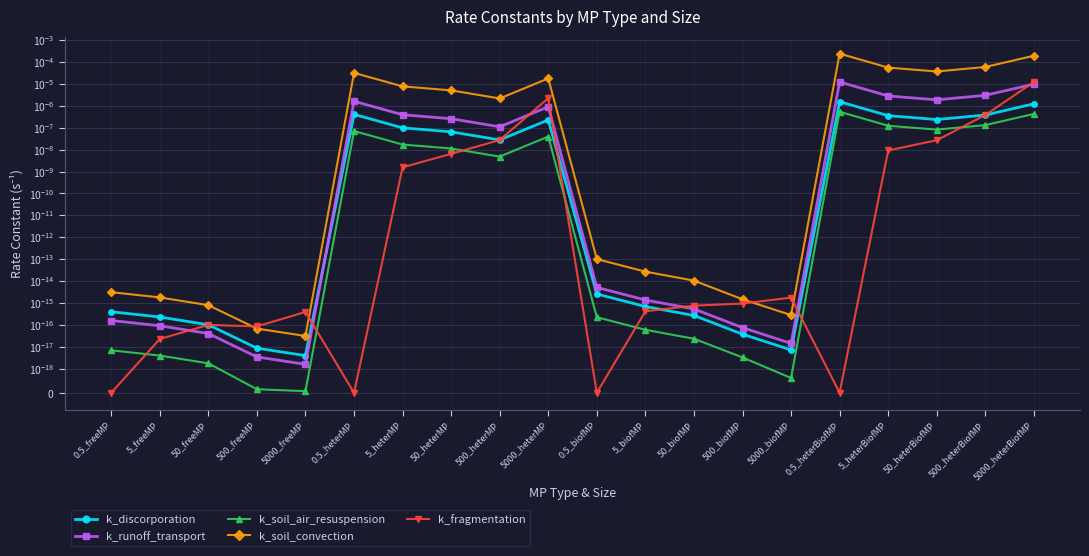

The k_soil_air_resuspension series shows 0.0 at 5000_freeMP. True or false?

False